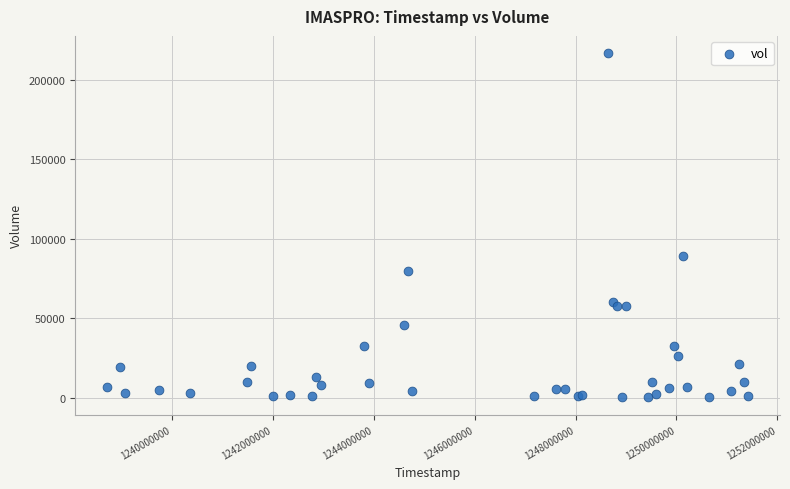

What Y value in the scatter plot is closest to 108500?

89200